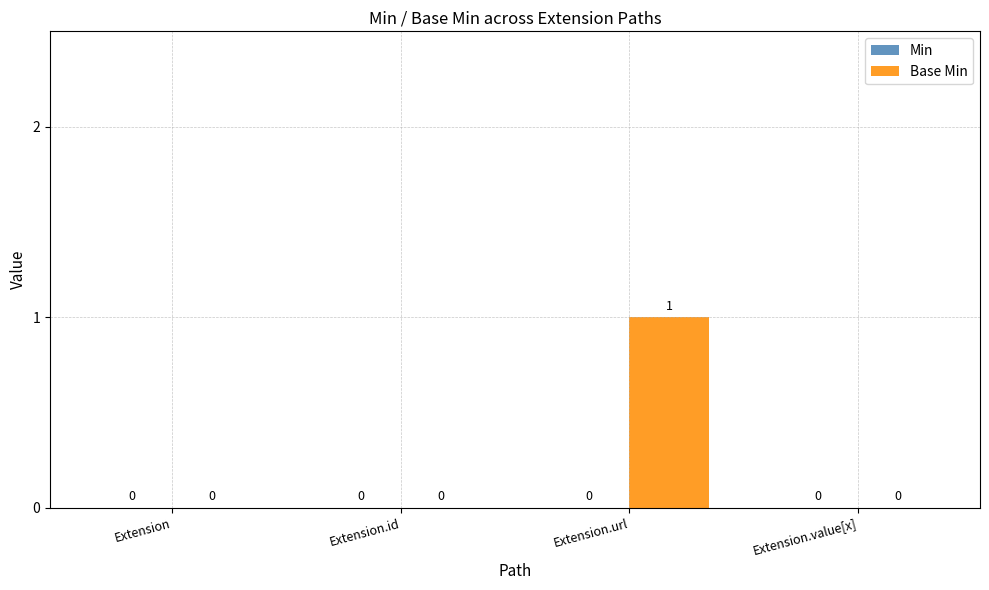

Which has a higher value, Extension.id or Extension.url?

Extension.url